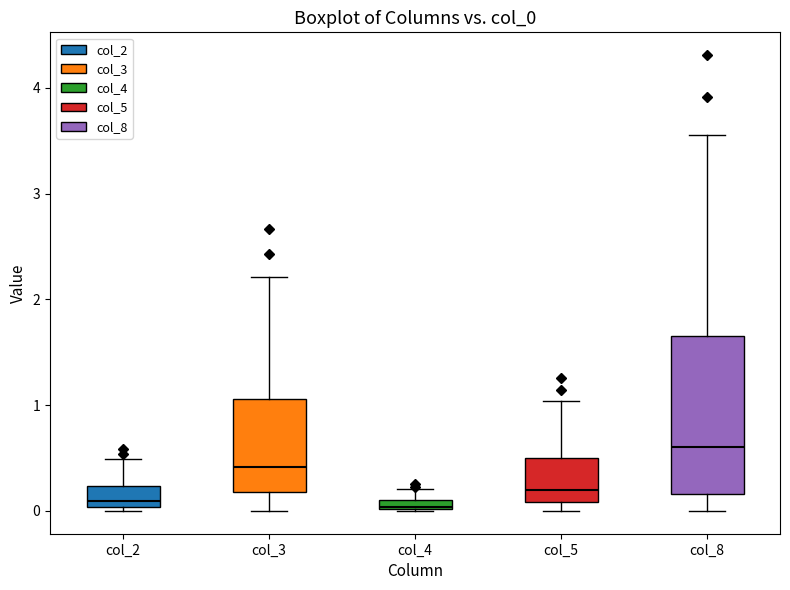

Where does the upper whisker of the box for col_5 end on the y-axis? The values are not printed on the chart, so give them approximately, as read against the axis.

1.0